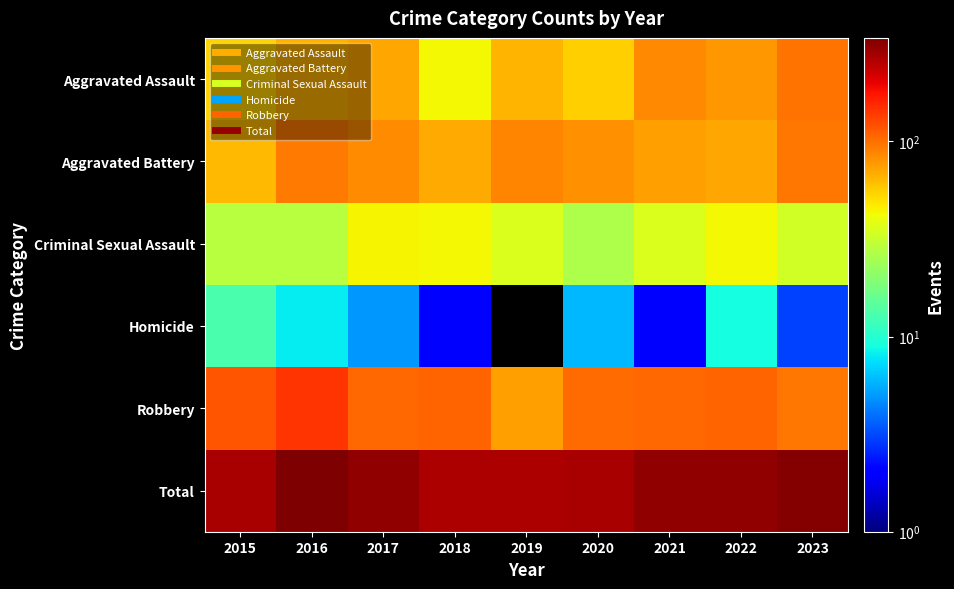

Reading left to right, what are all the values shown in this chart?

Aggravated Assault: 2015=54	2016=66	2017=72	2018=43	2019=65	2020=56	2021=86	2022=78	2023=99
Aggravated Battery: 2015=64	2016=93	2017=83	2018=70	2019=88	2020=82	2021=75	2022=71	2023=96
Criminal Sexual Assault: 2015=28	2016=28	2017=44	2018=43	2019=36	2020=26	2021=36	2022=43	2023=34
Homicide: 2015=13	2016=8	2017=5	2018=2	2019=0	2020=6	2021=2	2022=9	2023=3
Robbery: 2015=117	2016=144	2017=105	2018=107	2019=75	2020=102	2021=105	2022=108	2023=96
Total: 2015=276	2016=339	2017=309	2018=265	2019=264	2020=272	2021=304	2022=309	2023=328